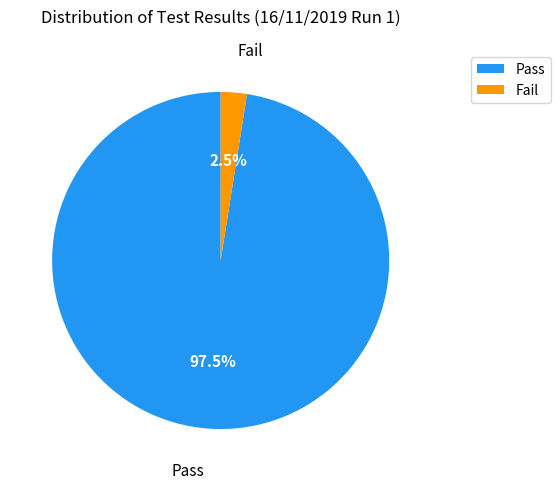

Count the number of slices in the pie.

2